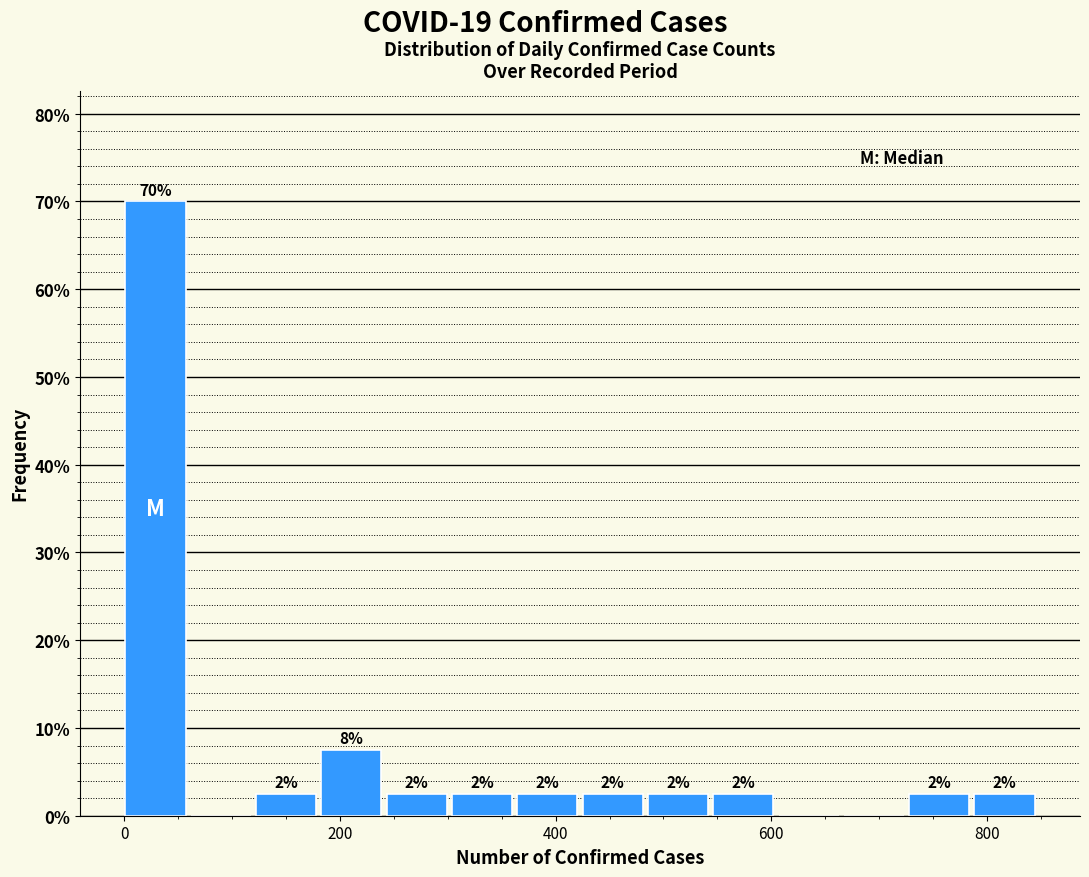

Read against the x-axis, roughly where is the centre of the tallest bar?

20